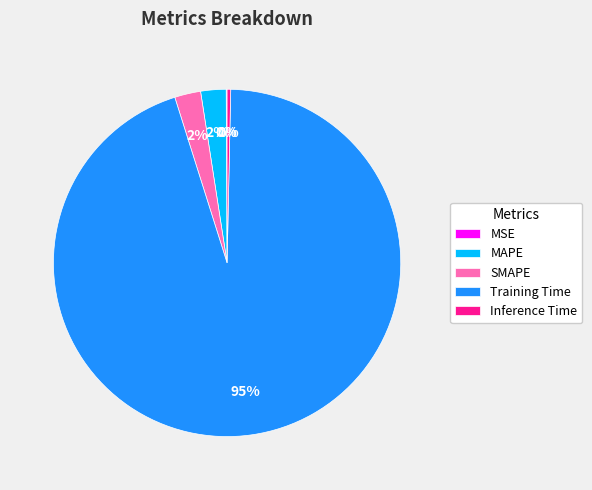

Is it true that Training Time is 99% of the pie?

False